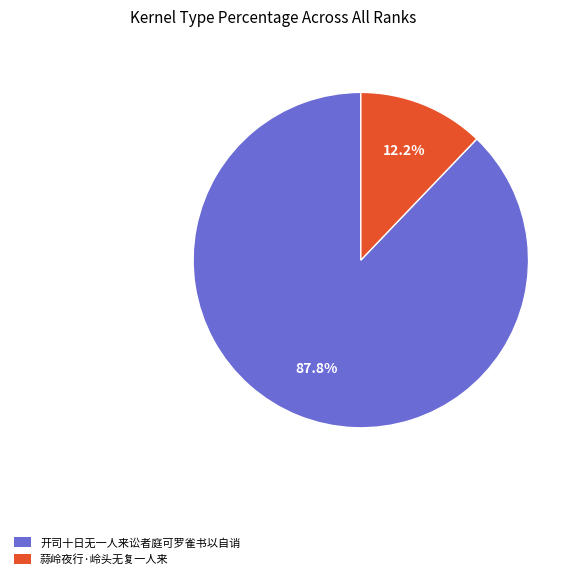

The 开司十日无一人来讼者庭可罗雀书以自诮 slice represents 96% of the pie. True or false?

False